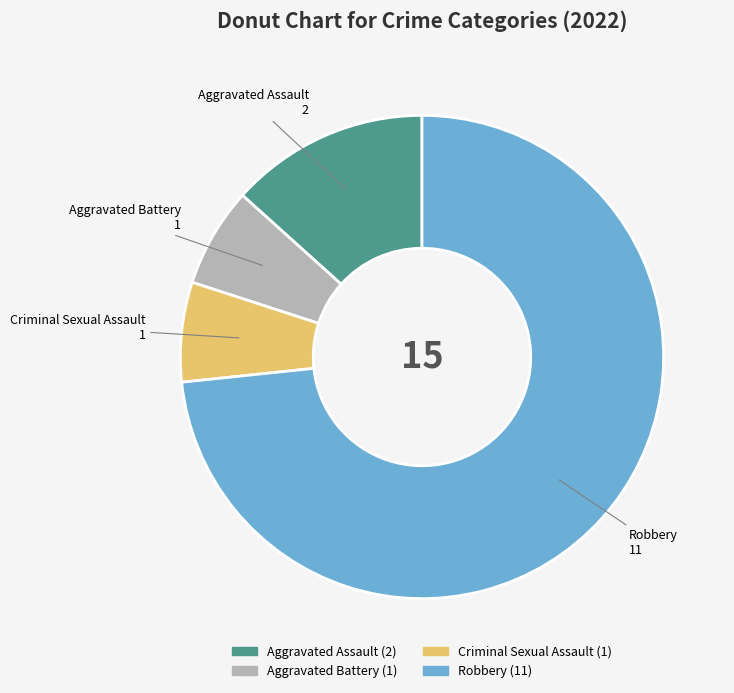

Do Aggravated Assault and Criminal Sexual Assault together represent more than half of the pie?

No